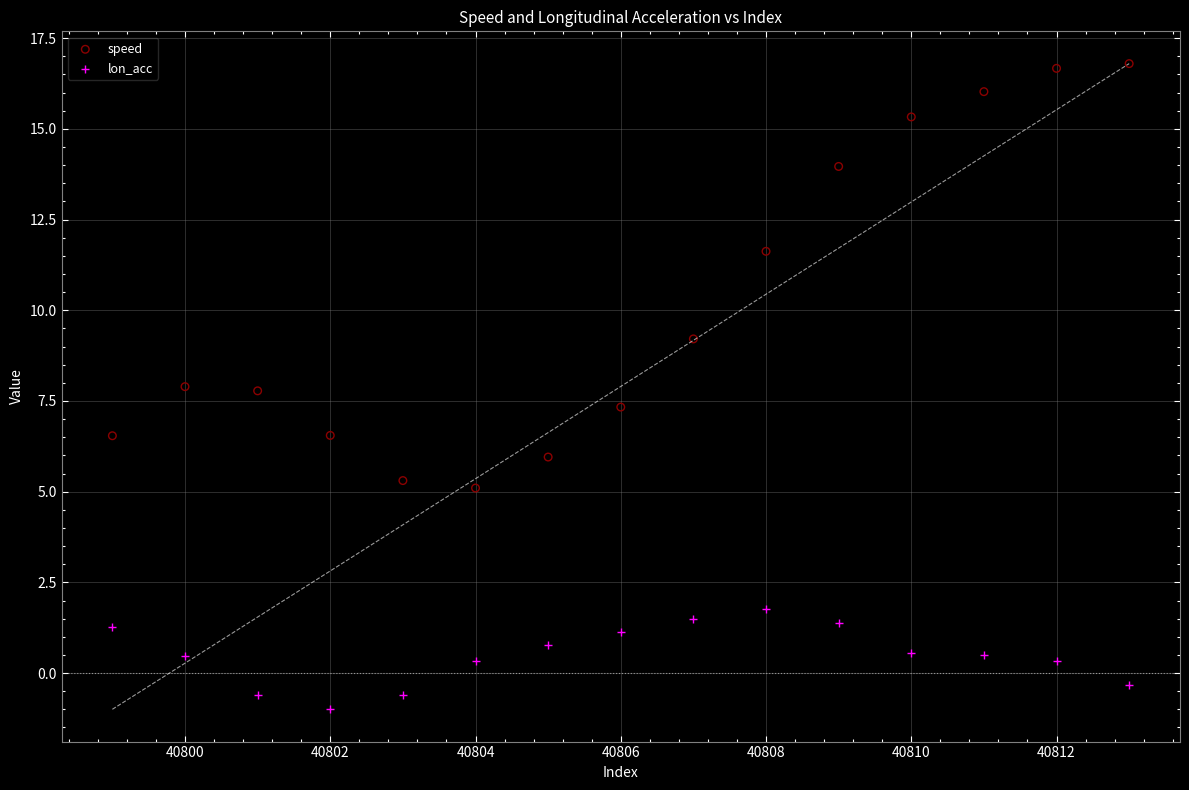

Which series reaches the maximum Y coordinate?

speed